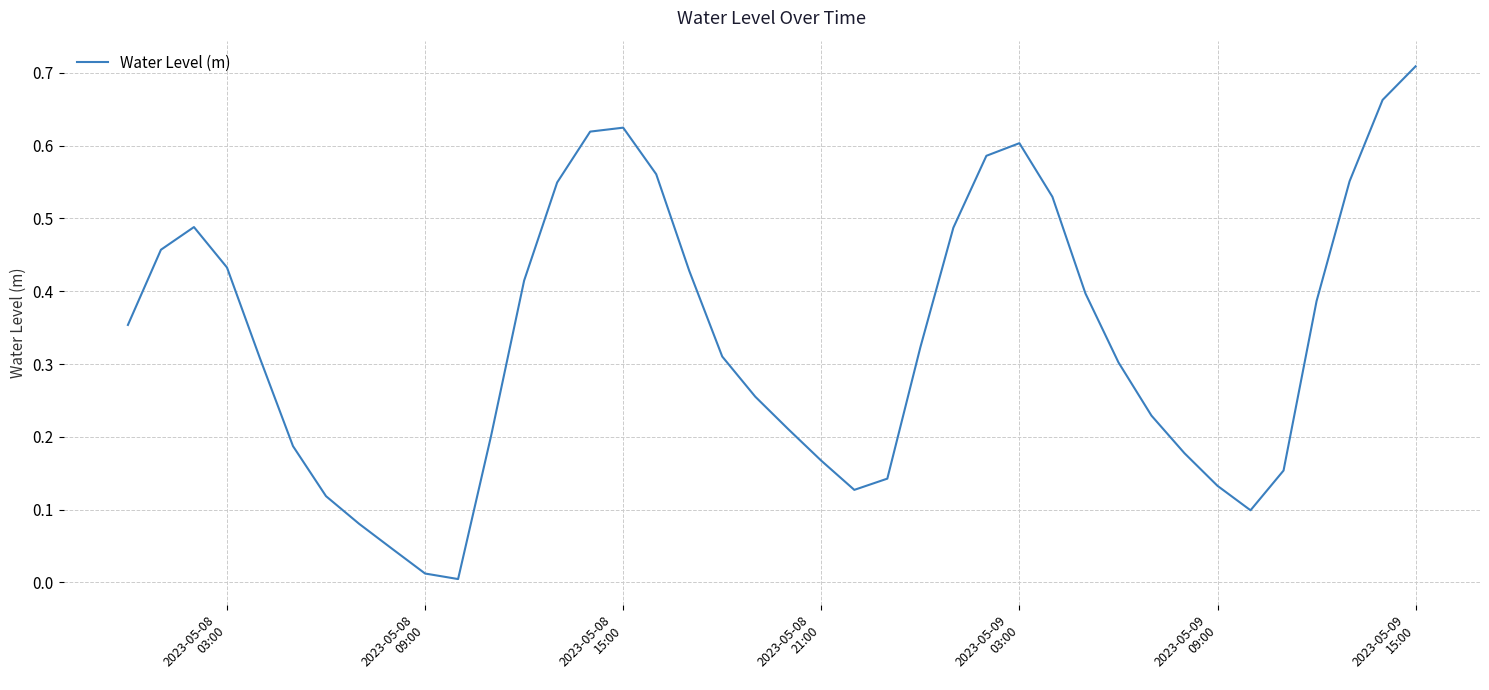

What is the label of the 16th point from the left?

2023-05-08 15:00